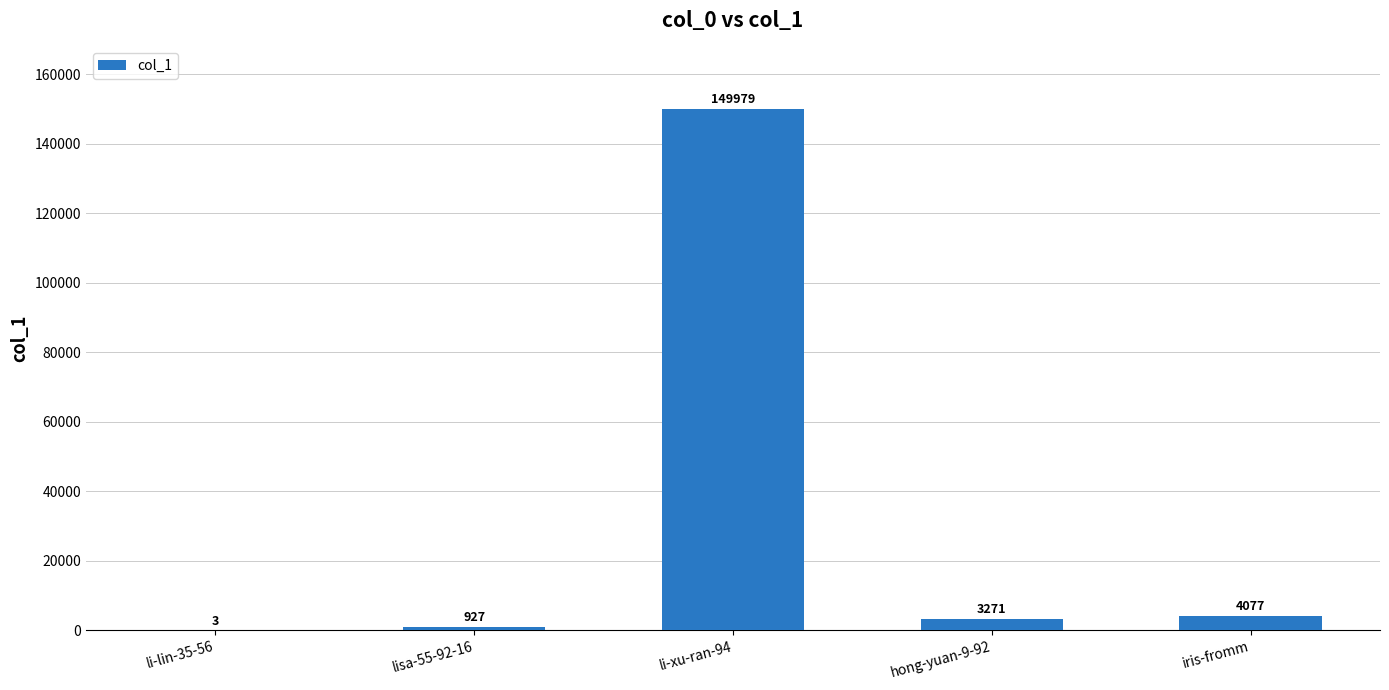

The value at hong-yuan-9-92 is 3271. True or false?

True